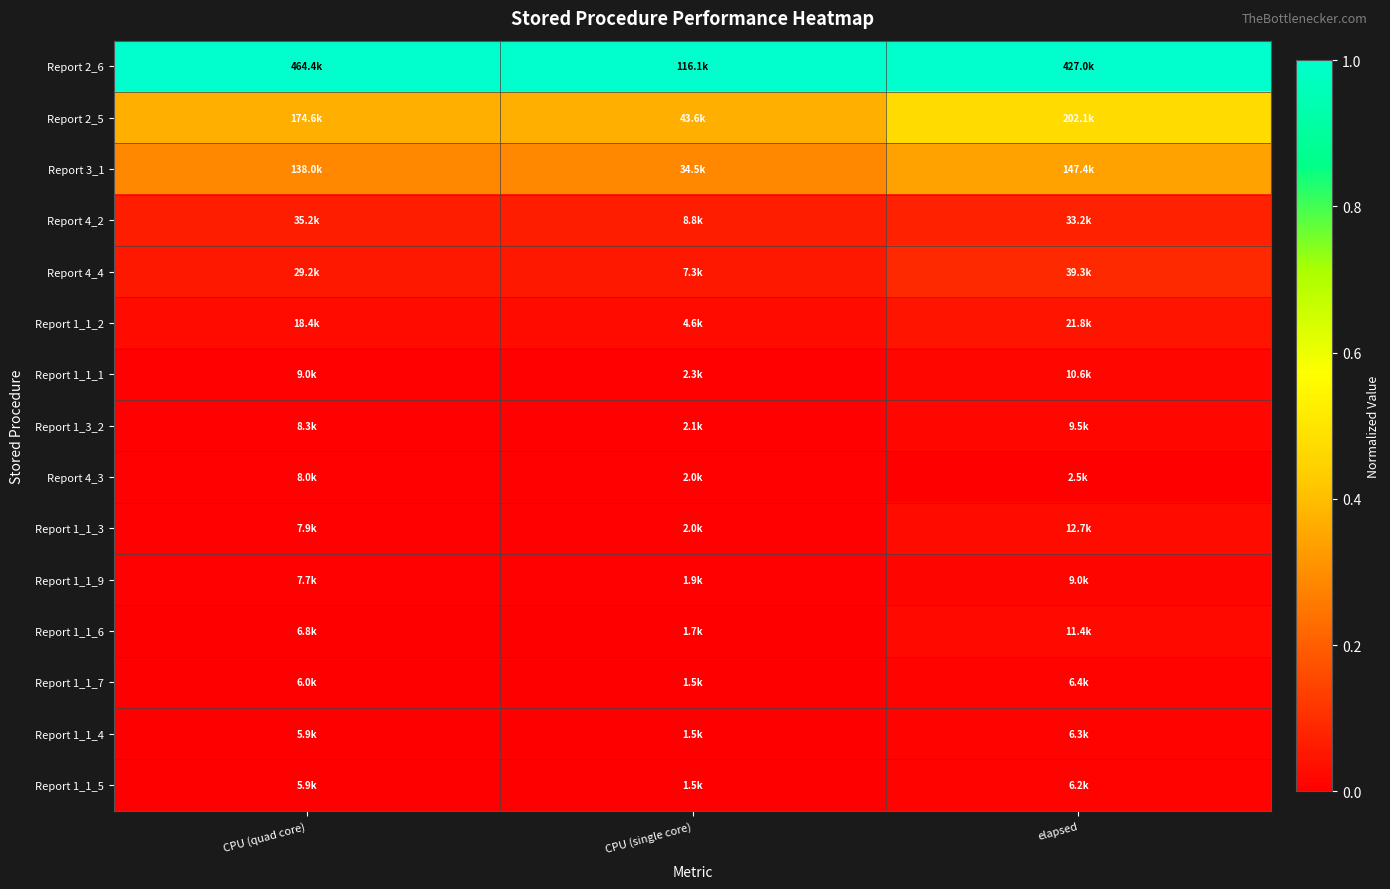

Reading left to right, transcribe all the data shown in this chart.

Report 2_6: CPU (quad core)=1.0	CPU (single core)=1.0	elapsed=1.0
Report 2_5: CPU (quad core)=0.4	CPU (single core)=0.4	elapsed=0.5
Report 3_1: CPU (quad core)=0.3	CPU (single core)=0.3	elapsed=0.3
Report 4_2: CPU (quad core)=0.1	CPU (single core)=0.1	elapsed=0.1
Report 4_4: CPU (quad core)=0.1	CPU (single core)=0.1	elapsed=0.1
Report 1_1_2: CPU (quad core)=0.0	CPU (single core)=0.0	elapsed=0.0
Report 1_1_1: CPU (quad core)=0.0	CPU (single core)=0.0	elapsed=0.0
Report 1_3_2: CPU (quad core)=0.0	CPU (single core)=0.0	elapsed=0.0
Report 4_3: CPU (quad core)=0.0	CPU (single core)=0.0	elapsed=0.0
Report 1_1_3: CPU (quad core)=0.0	CPU (single core)=0.0	elapsed=0.0
Report 1_1_9: CPU (quad core)=0.0	CPU (single core)=0.0	elapsed=0.0
Report 1_1_6: CPU (quad core)=0.0	CPU (single core)=0.0	elapsed=0.0
Report 1_1_7: CPU (quad core)=0.0	CPU (single core)=0.0	elapsed=0.0
Report 1_1_4: CPU (quad core)=0.0	CPU (single core)=0.0	elapsed=0.0
Report 1_1_5: CPU (quad core)=0.0	CPU (single core)=0.0	elapsed=0.0